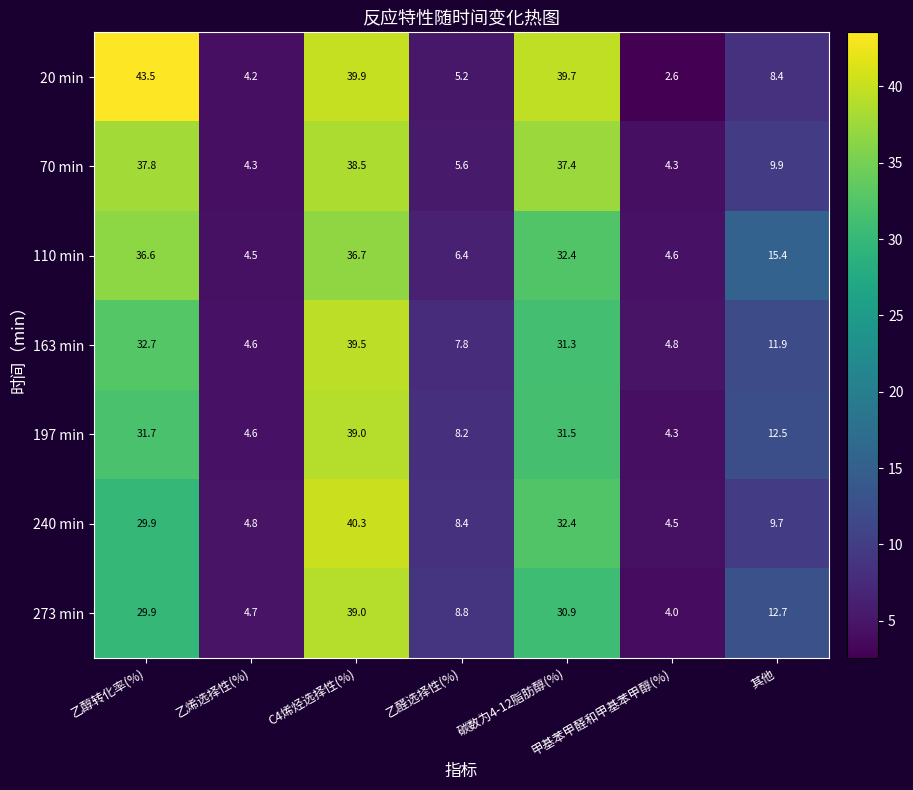

At which category is the sum across all series the highest?

C4烯烃选择性(%)